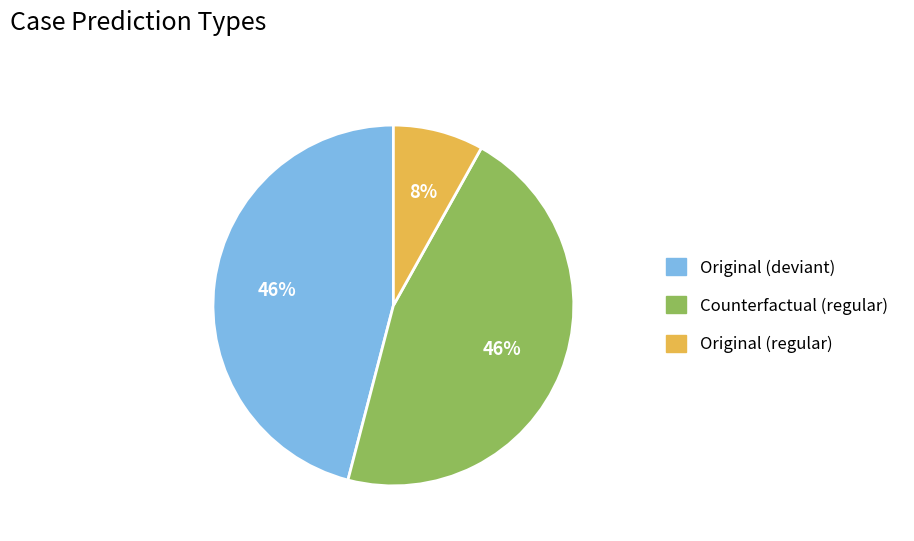

The Original (deviant) slice represents 46% of the pie. True or false?

True